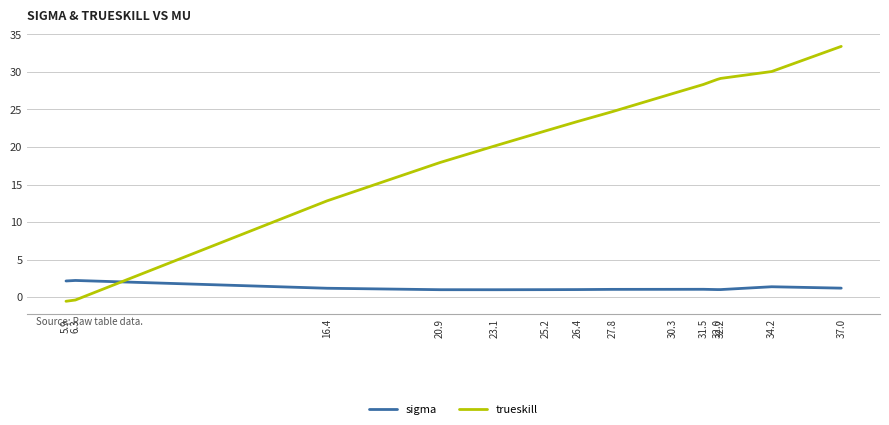

What is the maximum value shown in the chart?

33.4